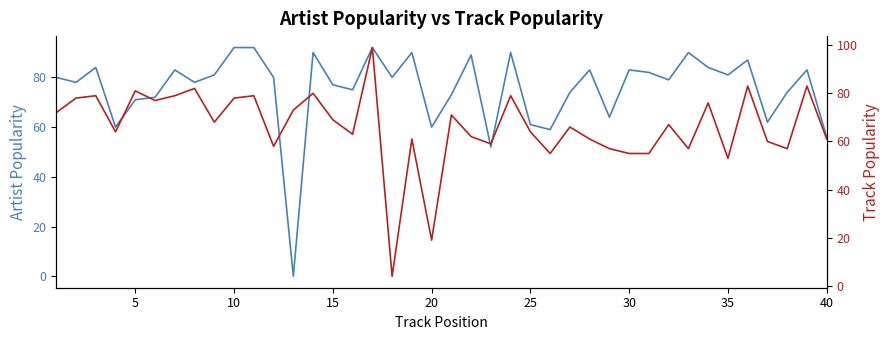

Is the value of Artist Popularity at 20 greater than the value of Track Popularity at 16?

No